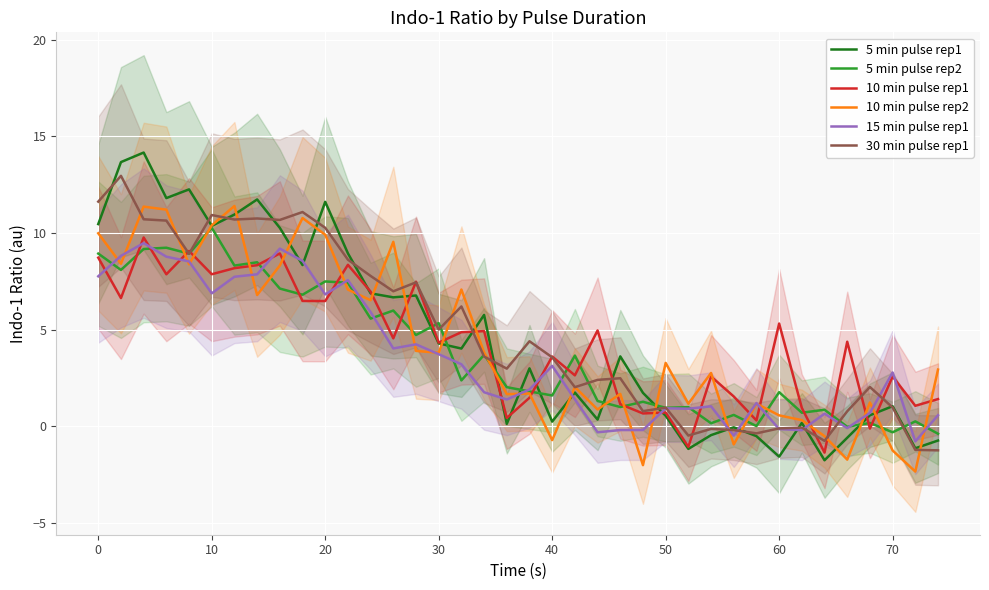

What are all the series names shown in the legend?

5 min pulse rep1, 5 min pulse rep2, 10 min pulse rep1, 10 min pulse rep2, 15 min pulse rep1, 30 min pulse rep1